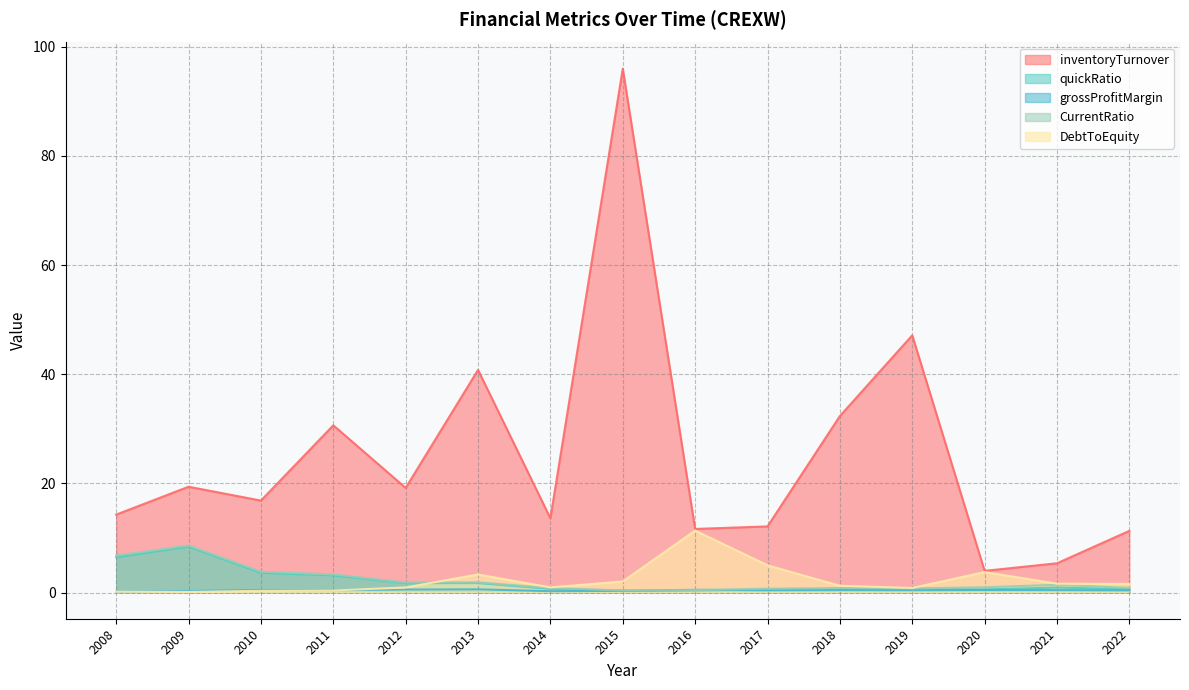

Which series has the largest total across all categories?

inventoryTurnover